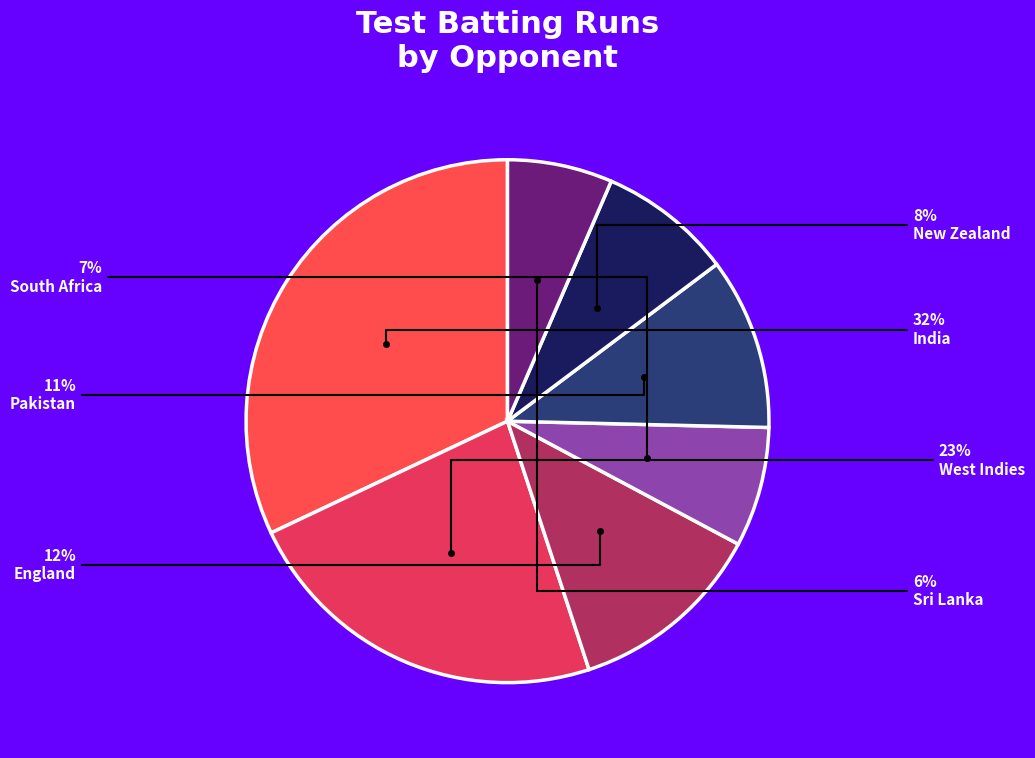

Rank the categories by value from lowest to highest.

Sri Lanka, South Africa, New Zealand, Pakistan, England, West Indies, India